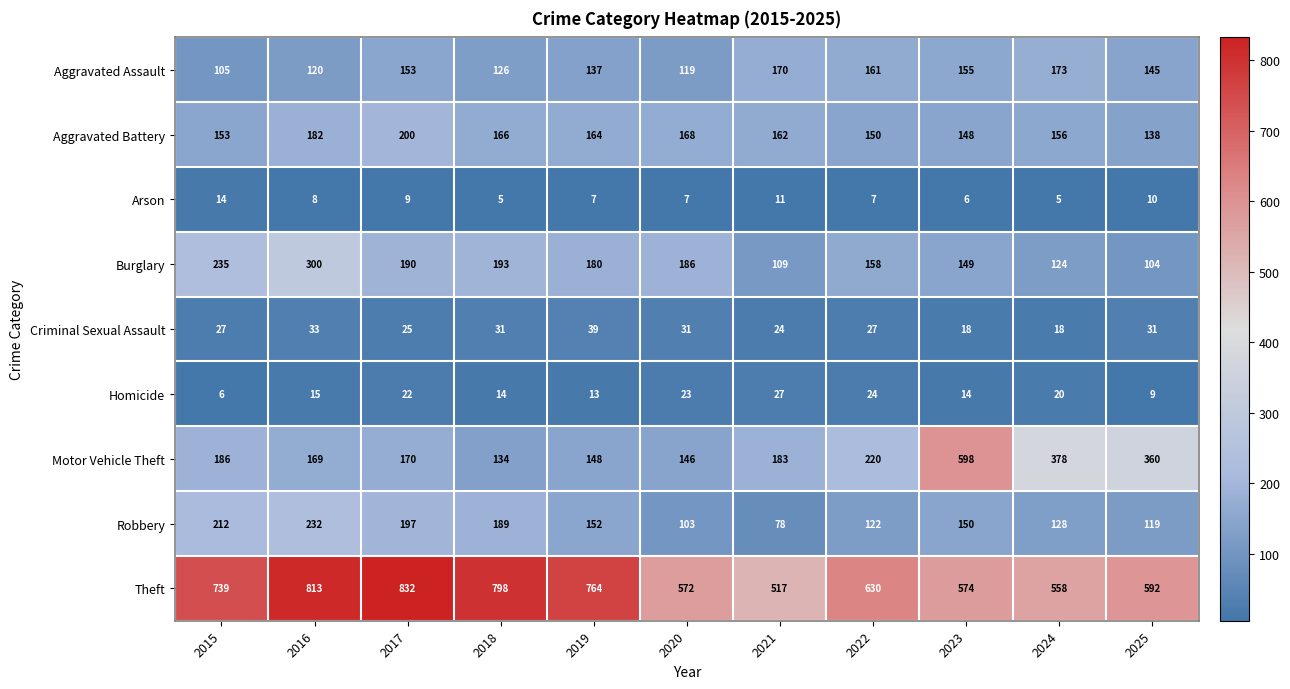

Rank the series by their maximum value, from lowest to highest.

Arson, Homicide, Criminal Sexual Assault, Aggravated Assault, Aggravated Battery, Robbery, Burglary, Motor Vehicle Theft, Theft